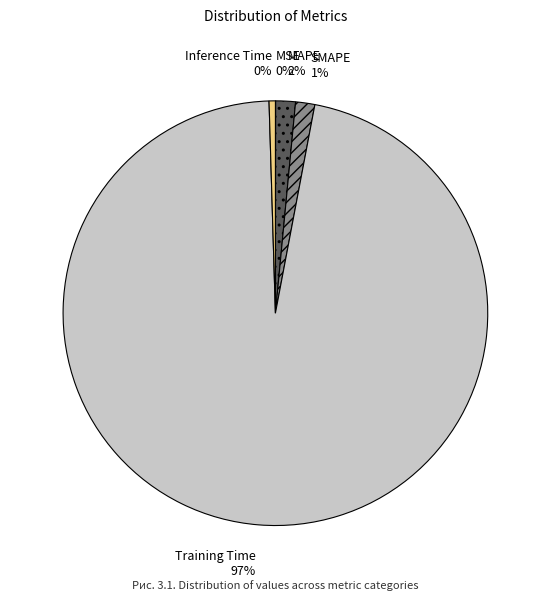

To the nearest percent, what is the difference between the largest and smallest slice percentages?

97%